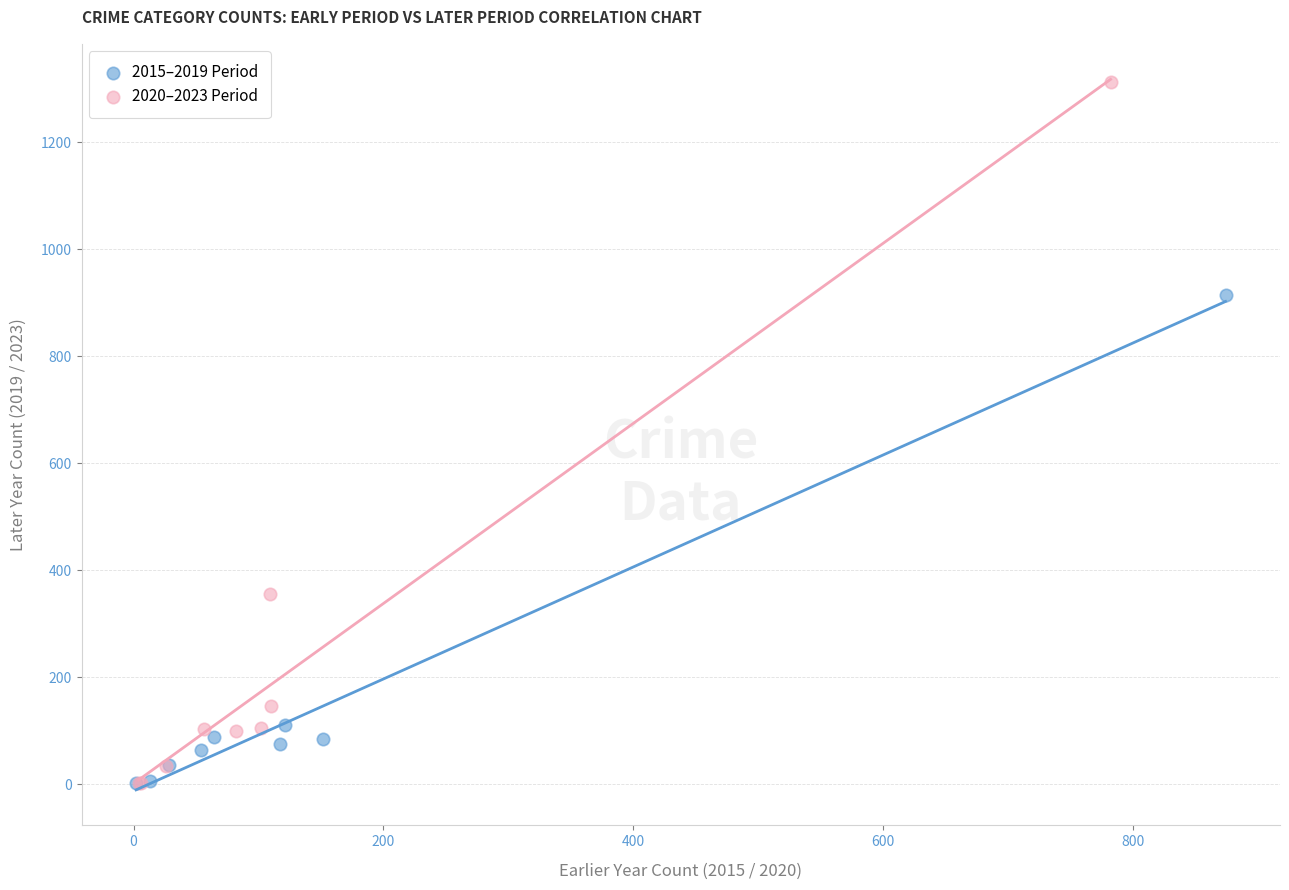

Which series has the widest spread of Y values?

2020–2023 Period